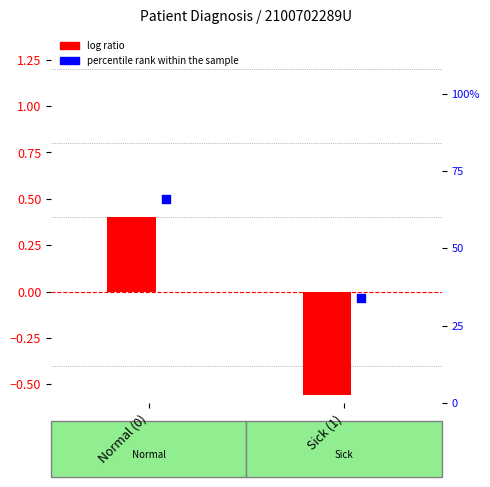

At which category is the sum across all series the highest?

Normal (0)